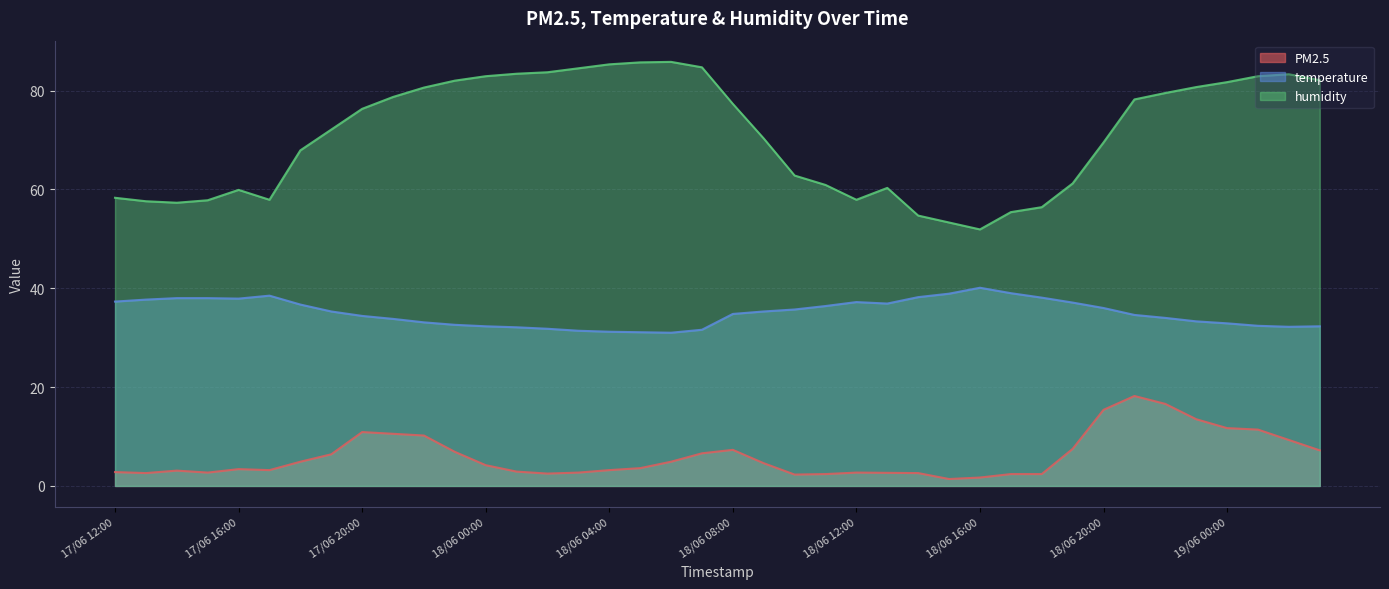

True or false: PM2.5 and humidity intersect in this chart.

False